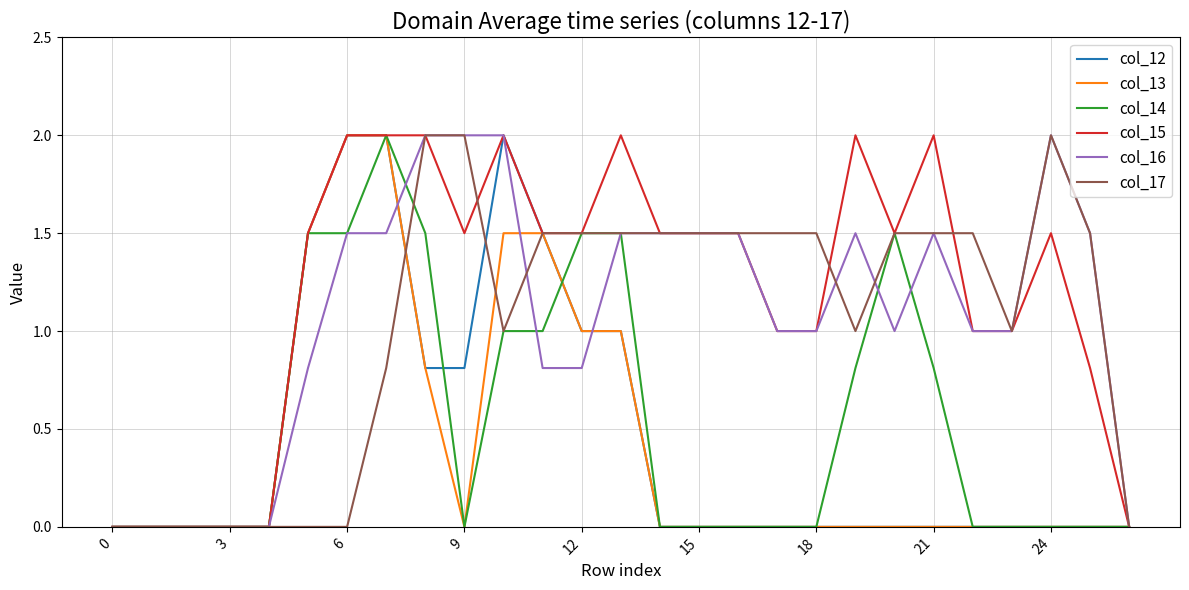

What is the maximum value for col_16?

2.0